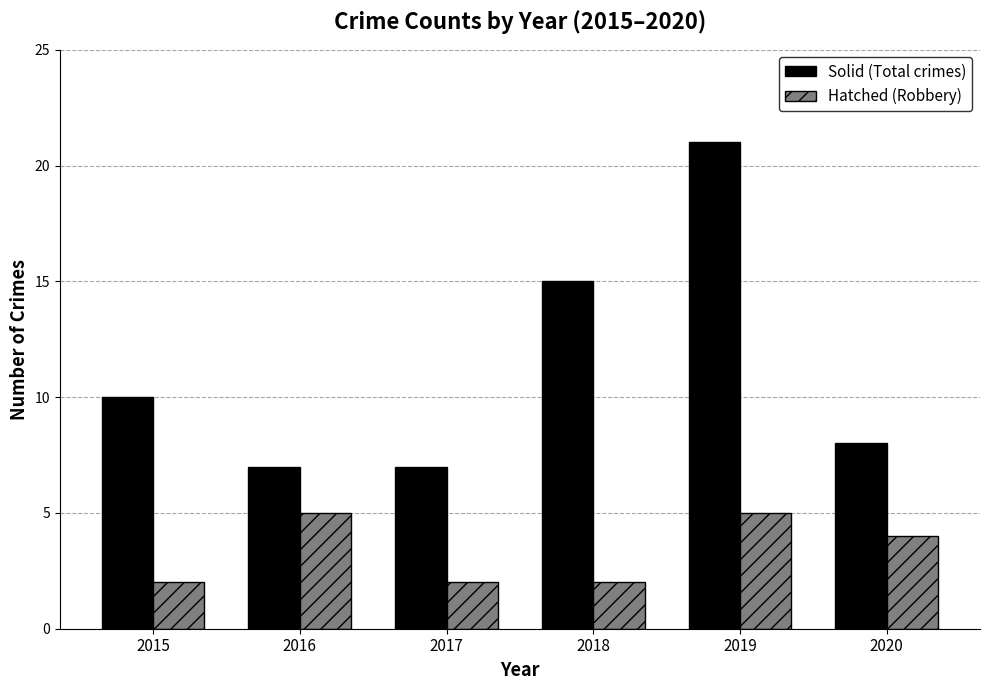

The Hatched (Robbery) series shows 3 at 2019. True or false?

False